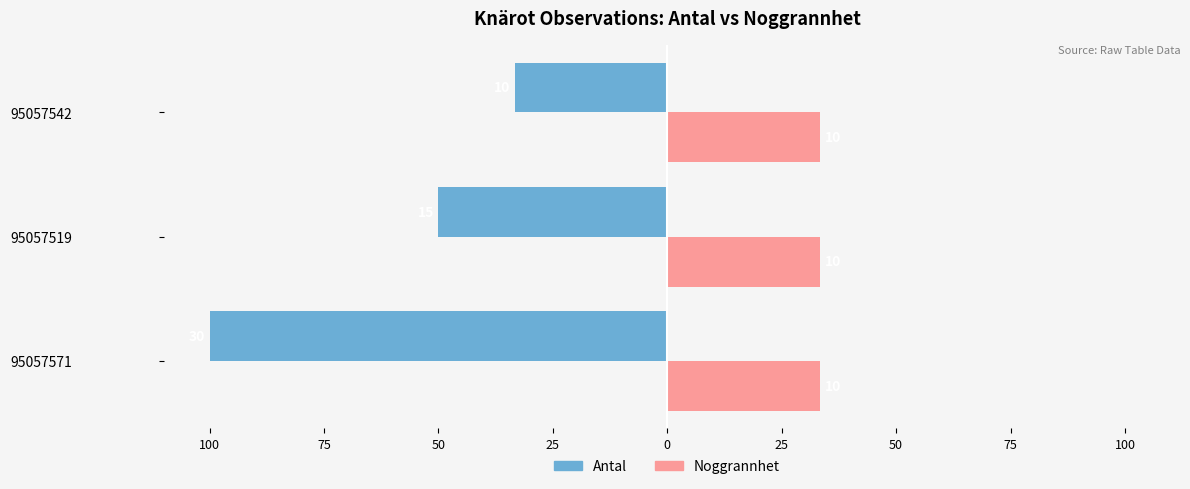

What are all the series names shown in the legend?

Antal, Noggrannhet